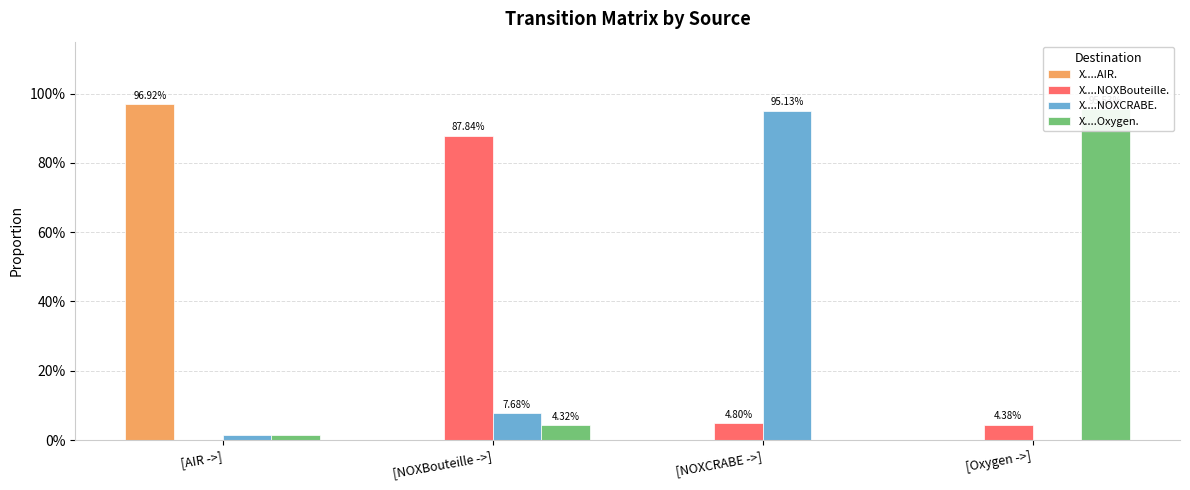

What value does the X....NOXBouteille. series have at [NOXBouteille ->]?

0.9